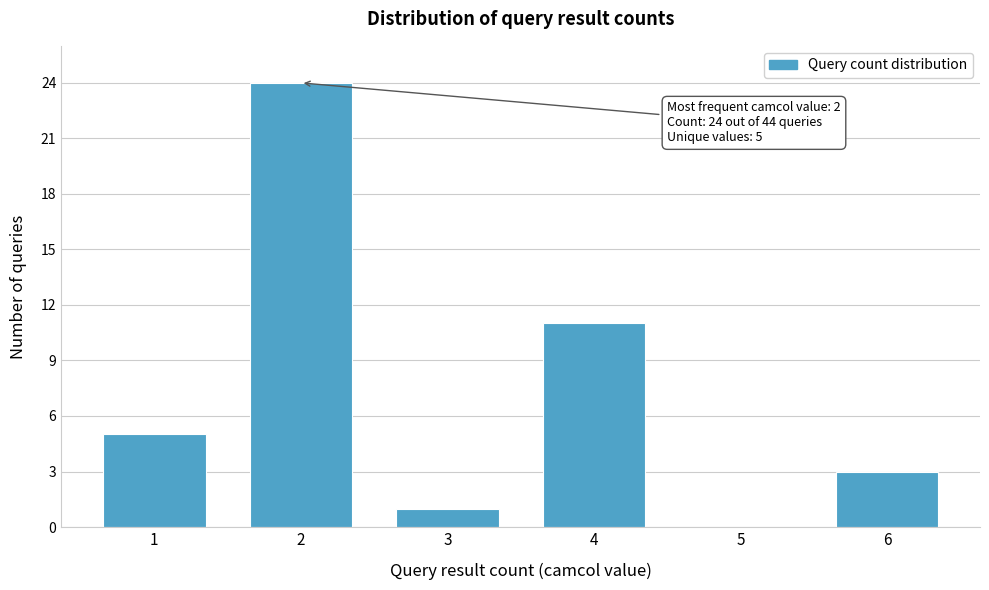

Reading left to right, list all the values displayed in this chart.

1=5	2=24	3=1	4=11	5=0	6=3